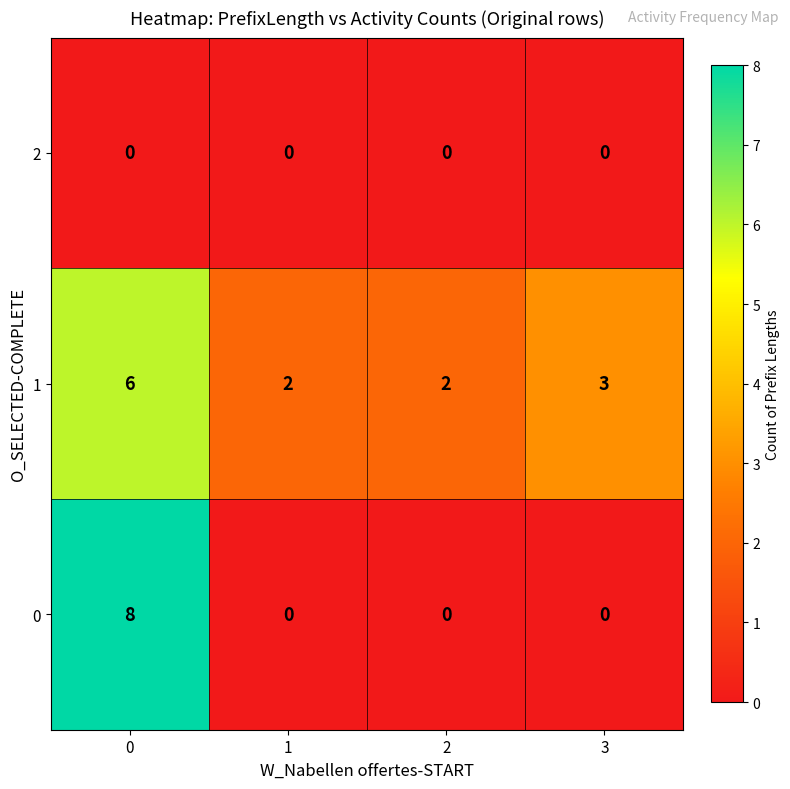

Reading left to right, what are all the values shown in this chart?

2: 0=0	1=0	2=0	3=0
1: 0=6	1=2	2=2	3=3
0: 0=8	1=0	2=0	3=0